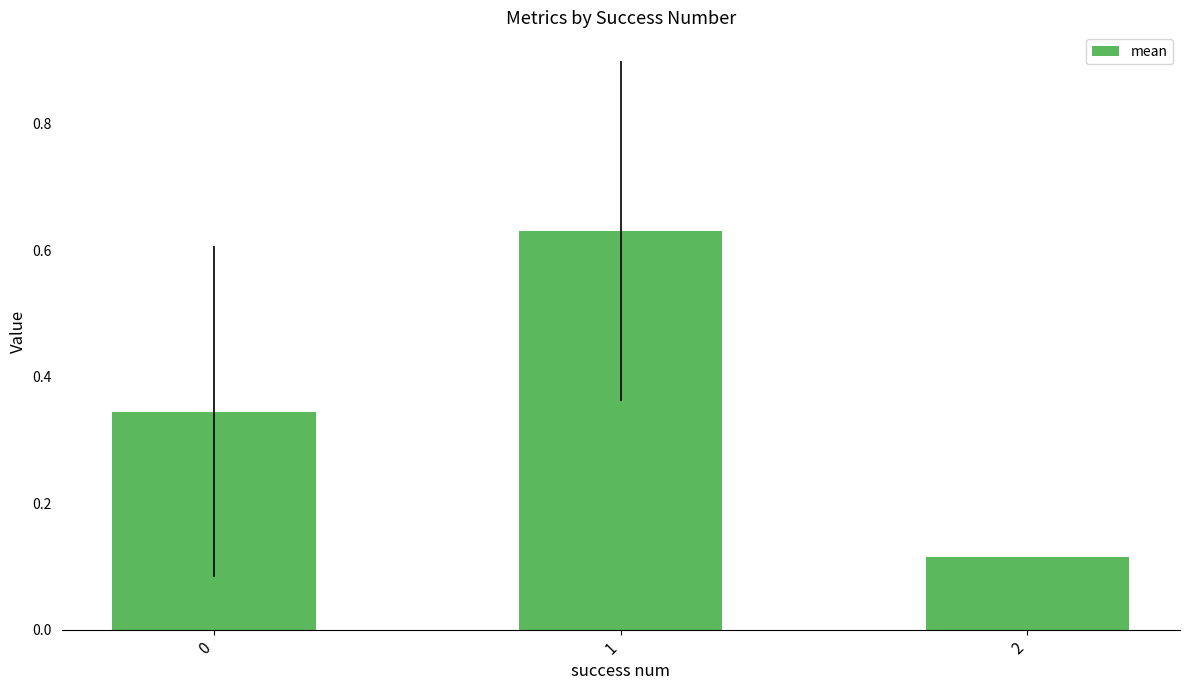

What is the difference between the values at 2 and 1?

0.5